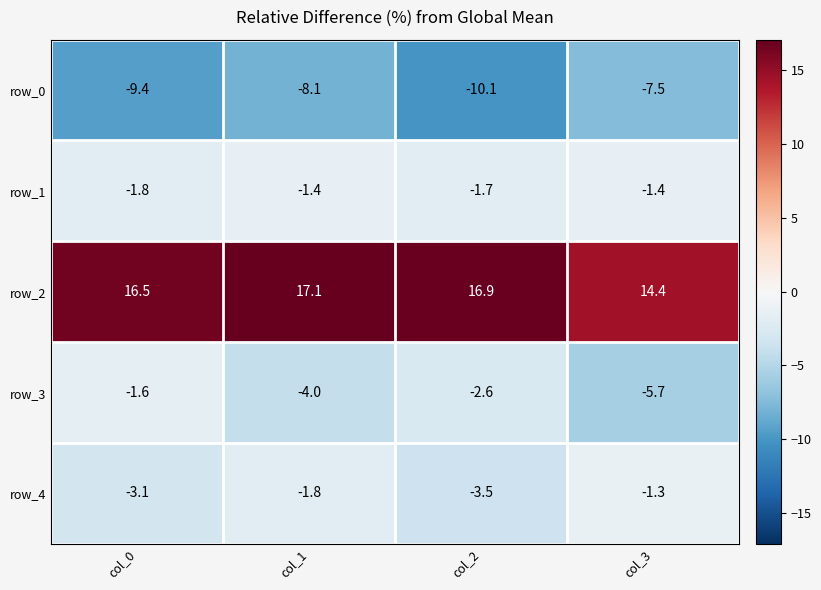

What value does the row_3 series have at col_3?

-5.7